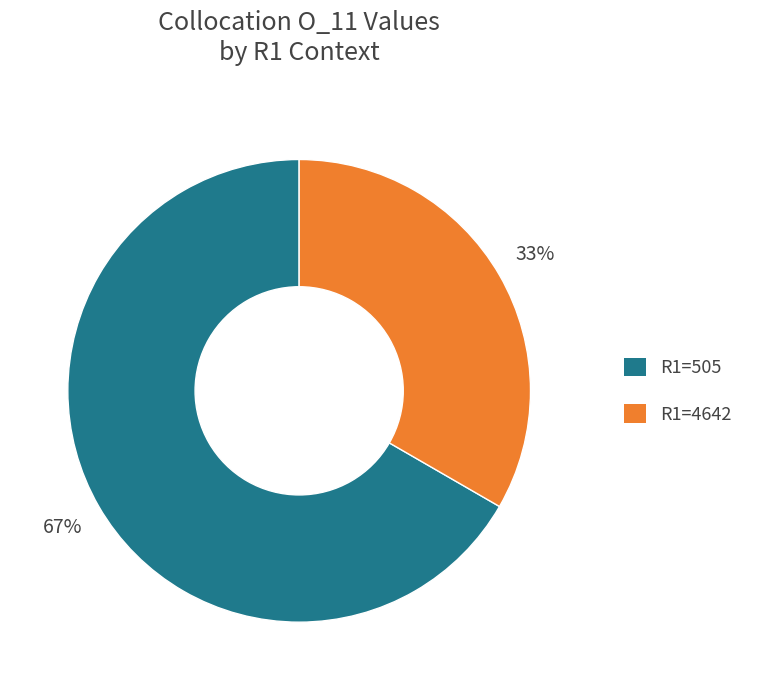

To the nearest percent, what is the average slice percentage?

50%